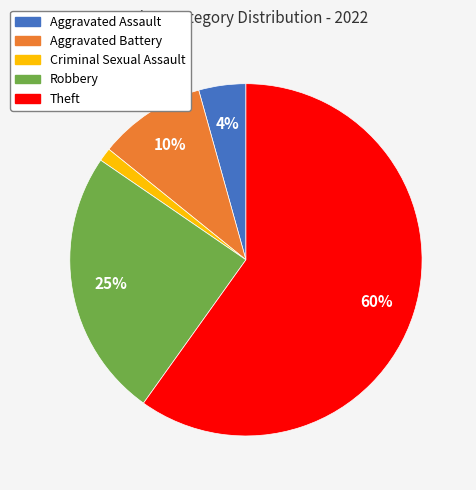

Between Aggravated Assault and Robbery, which is larger?

Robbery